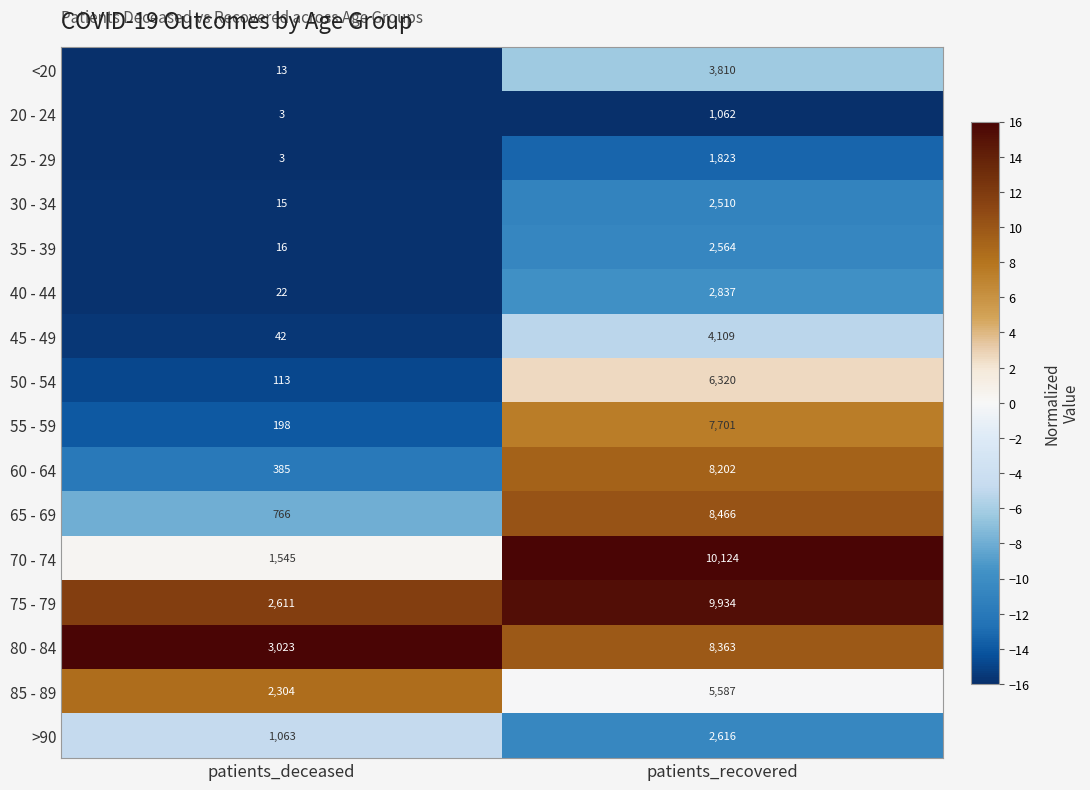

How many values in the 55 - 59 series are below 7701?

1